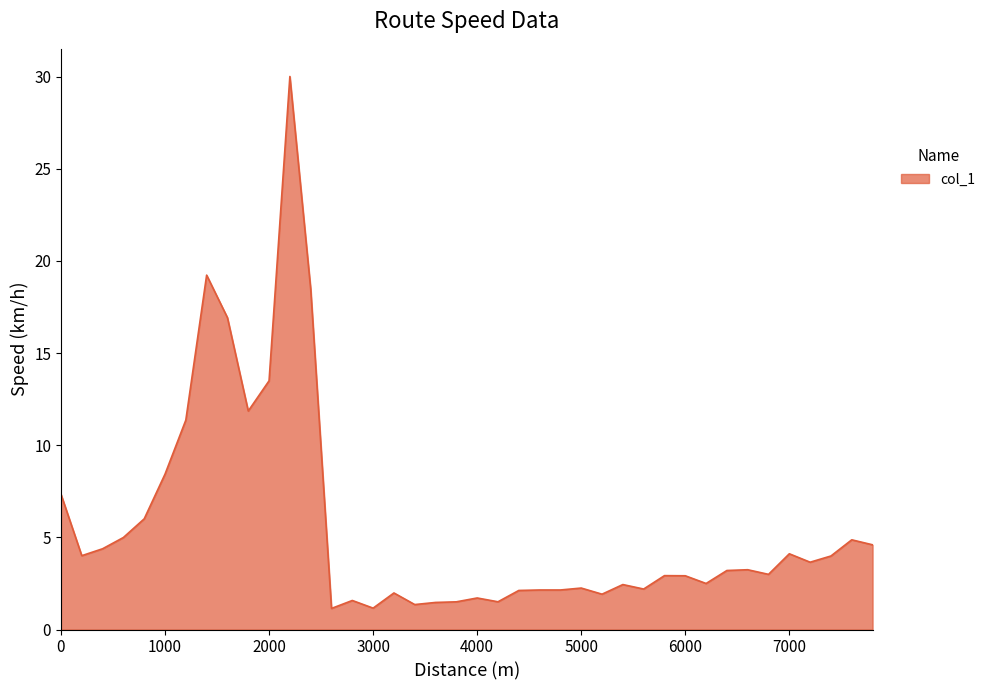

What is the difference between the maximum and minimum values?

28.9